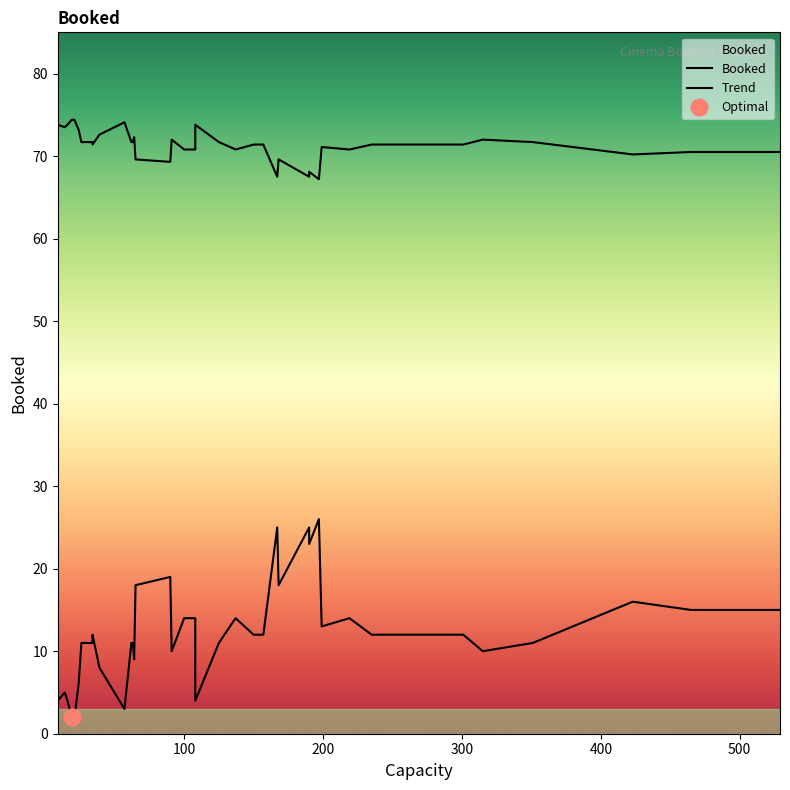

What is the difference between the maximum and second lowest values?

65